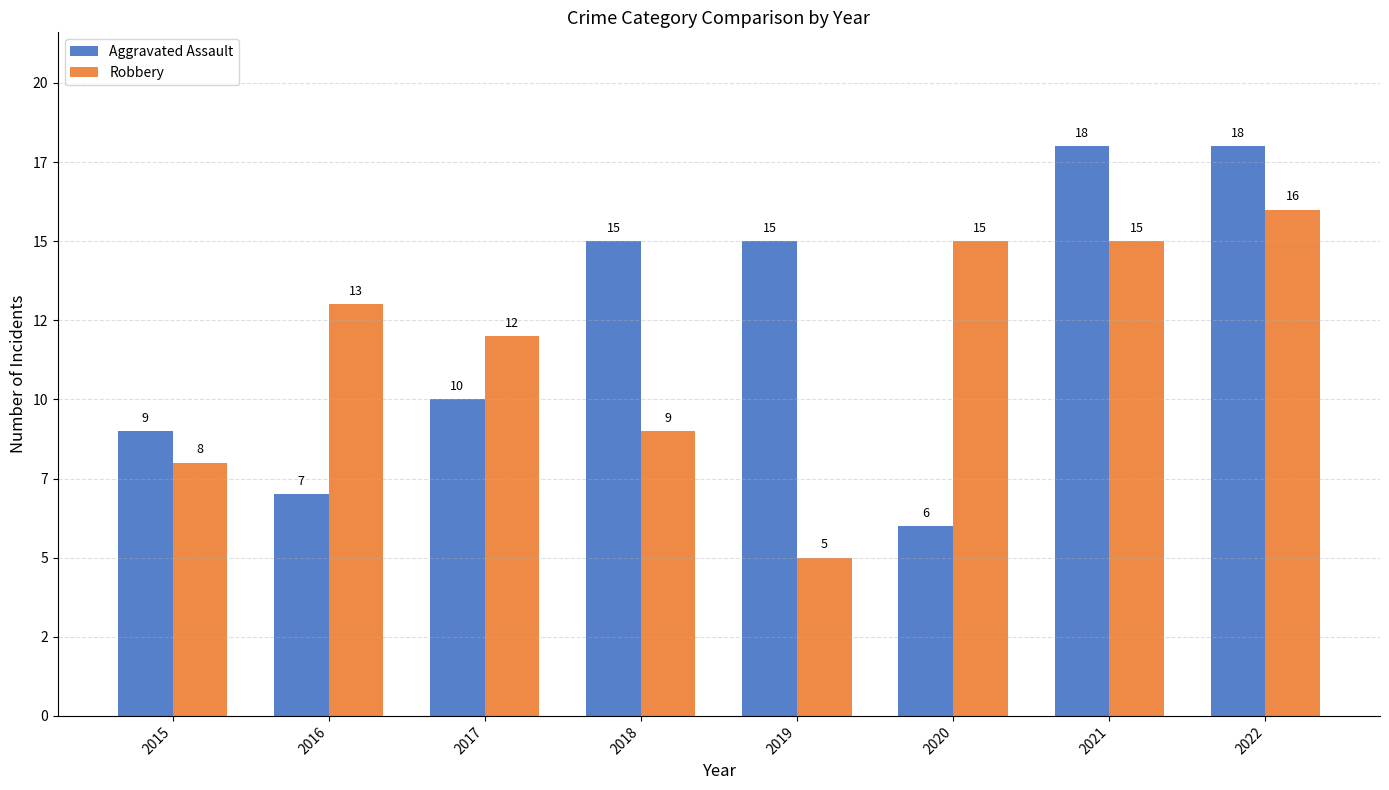

Which category has the highest value across all series?

2021